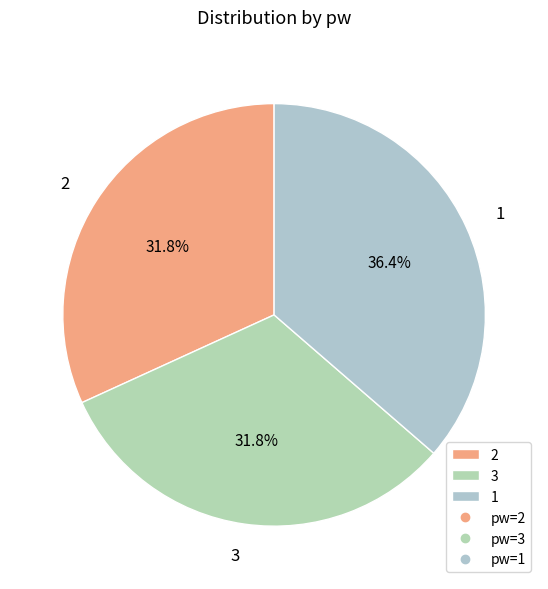

The 2 slice represents 45% of the pie. True or false?

False